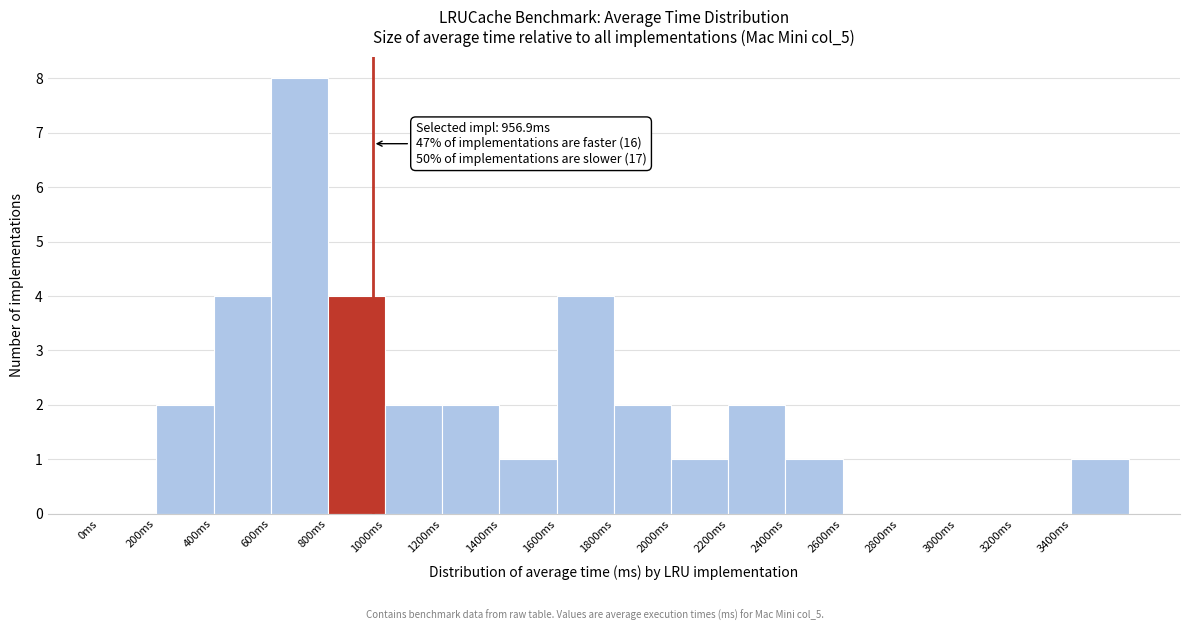

Which range on the x-axis has the tallest bar?

600 to 800